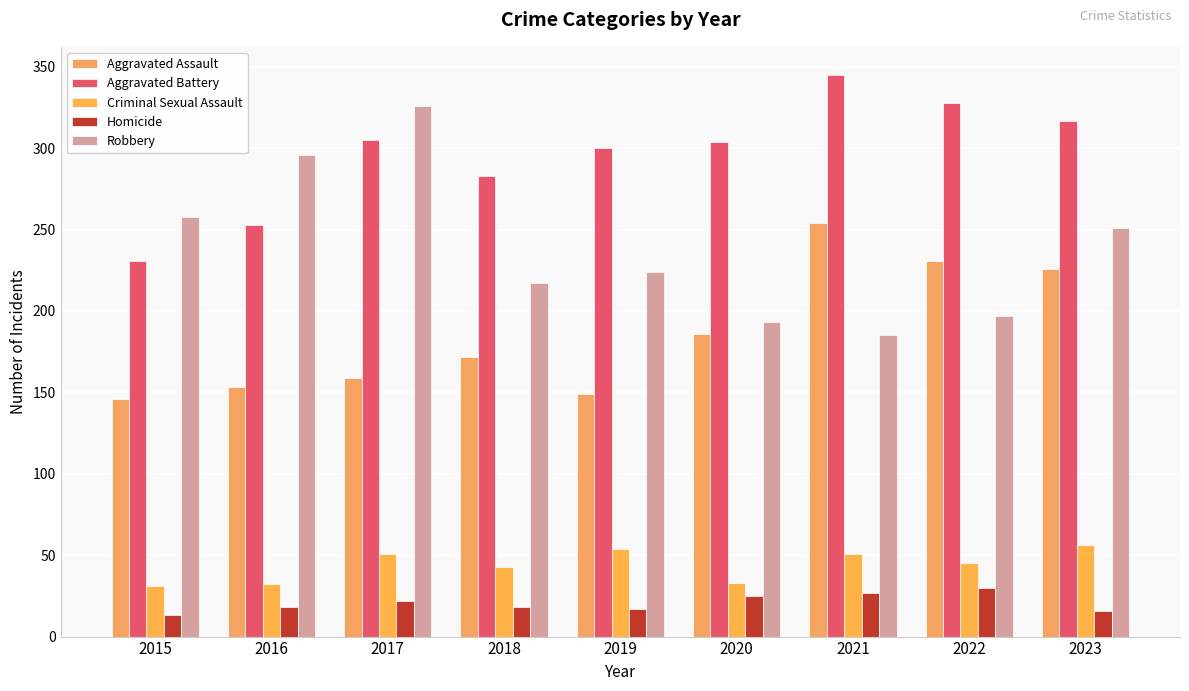

What is the difference between the highest and lowest values at 2022?

298